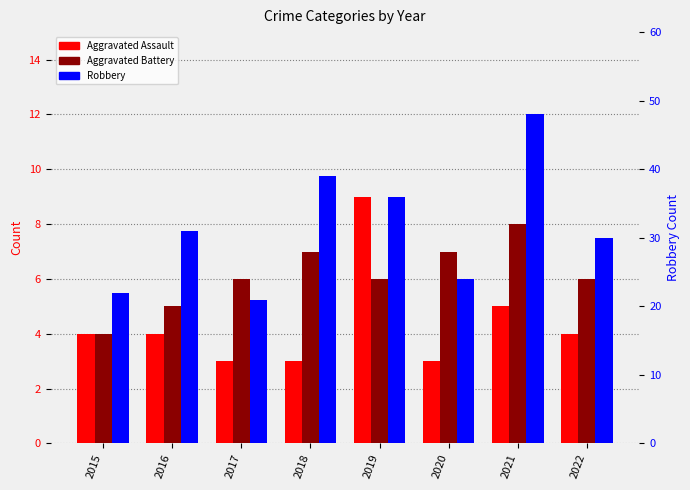

Which series has the largest range (max minus min)?

Robbery